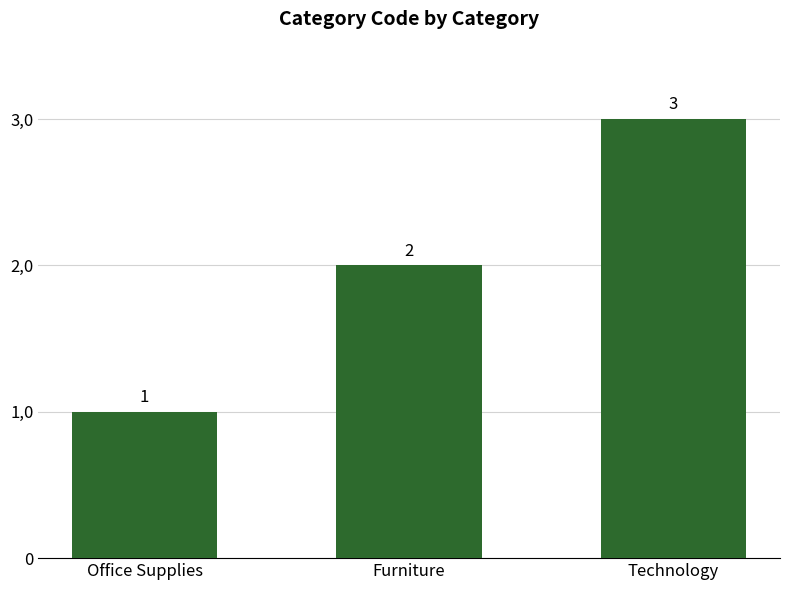

What is the change in value from Office Supplies to Furniture?

+1